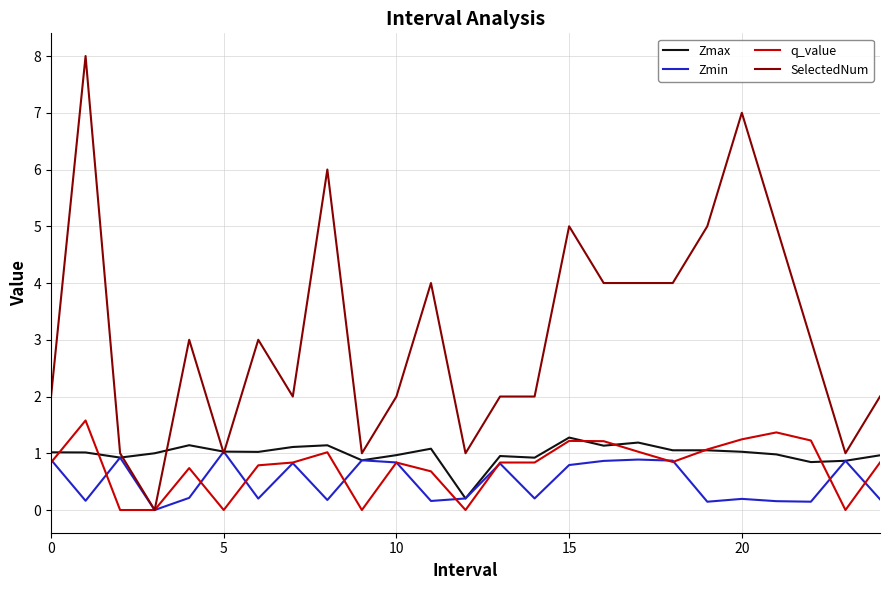

What are all the series names shown in the legend?

Zmax, Zmin, q_value, SelectedNum